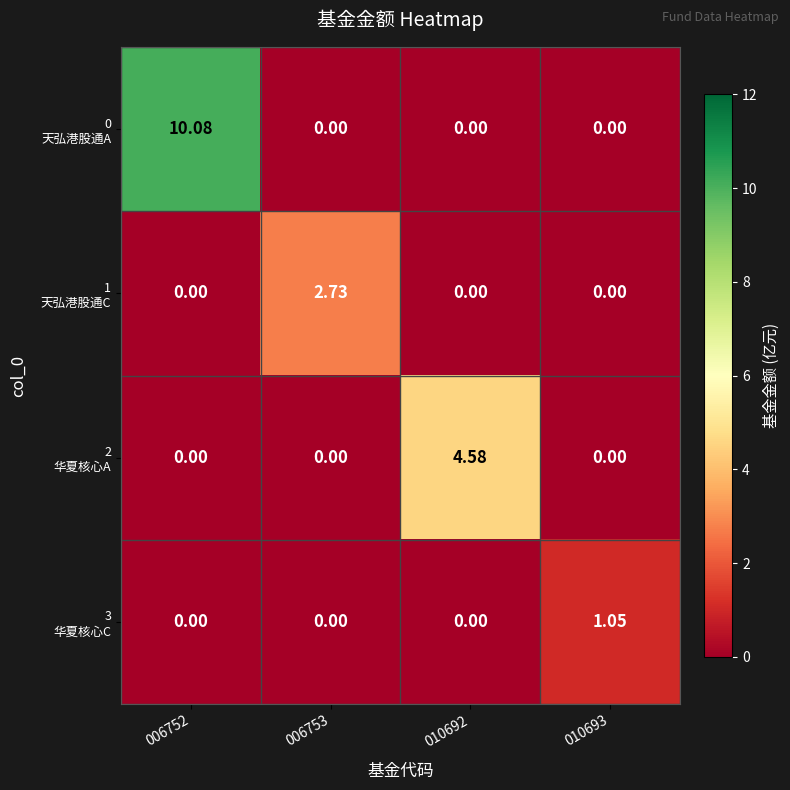

How many categories are shown in the chart?

4